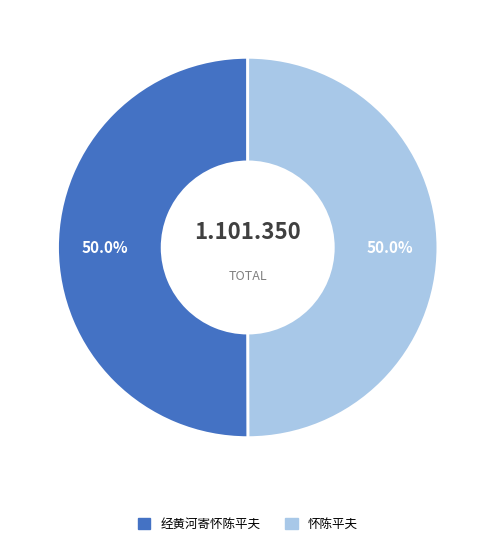

Is the sum of 经黄河寄怀陈平夫 and 怀陈平夫 greater than half?

Yes